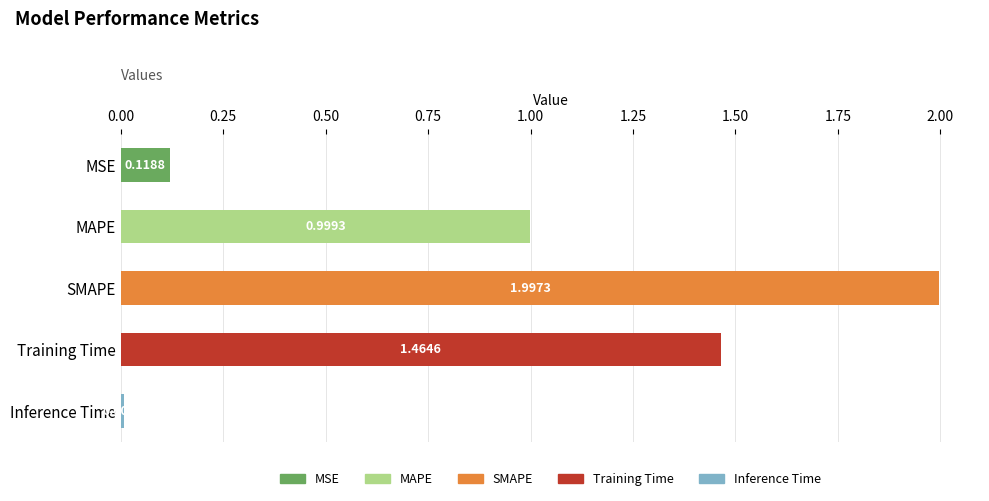

List the labels in order of value, smallest first.

Inference Time, MSE, MAPE, Training Time, SMAPE